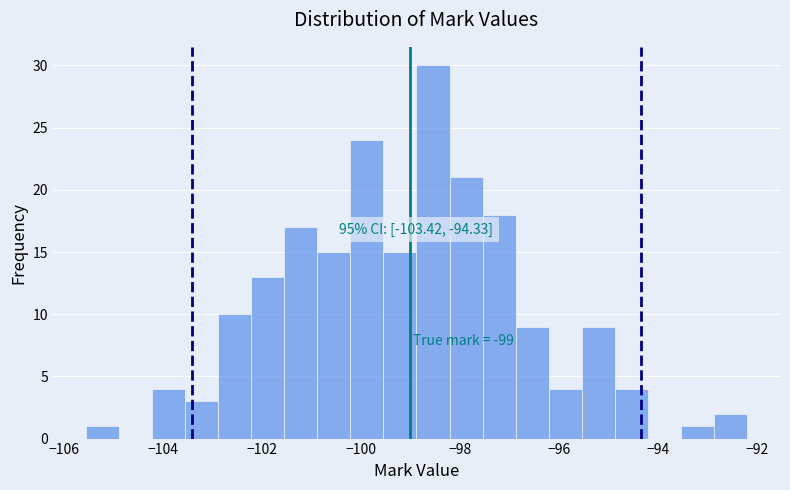

Around what value on the x-axis is the tallest bar? Give the approximate position of its centre, as read against the axis.

-98.6